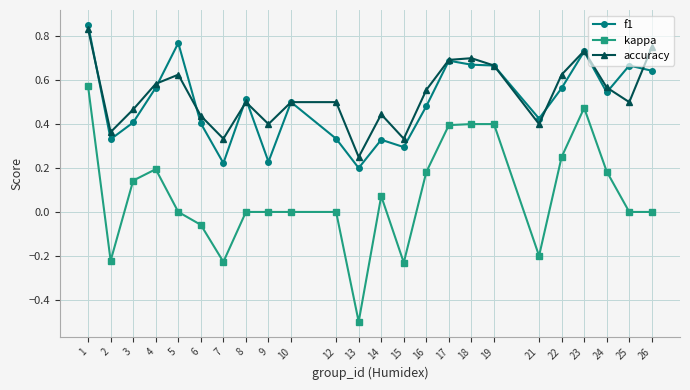

At which category is the sum across all series the highest?

1